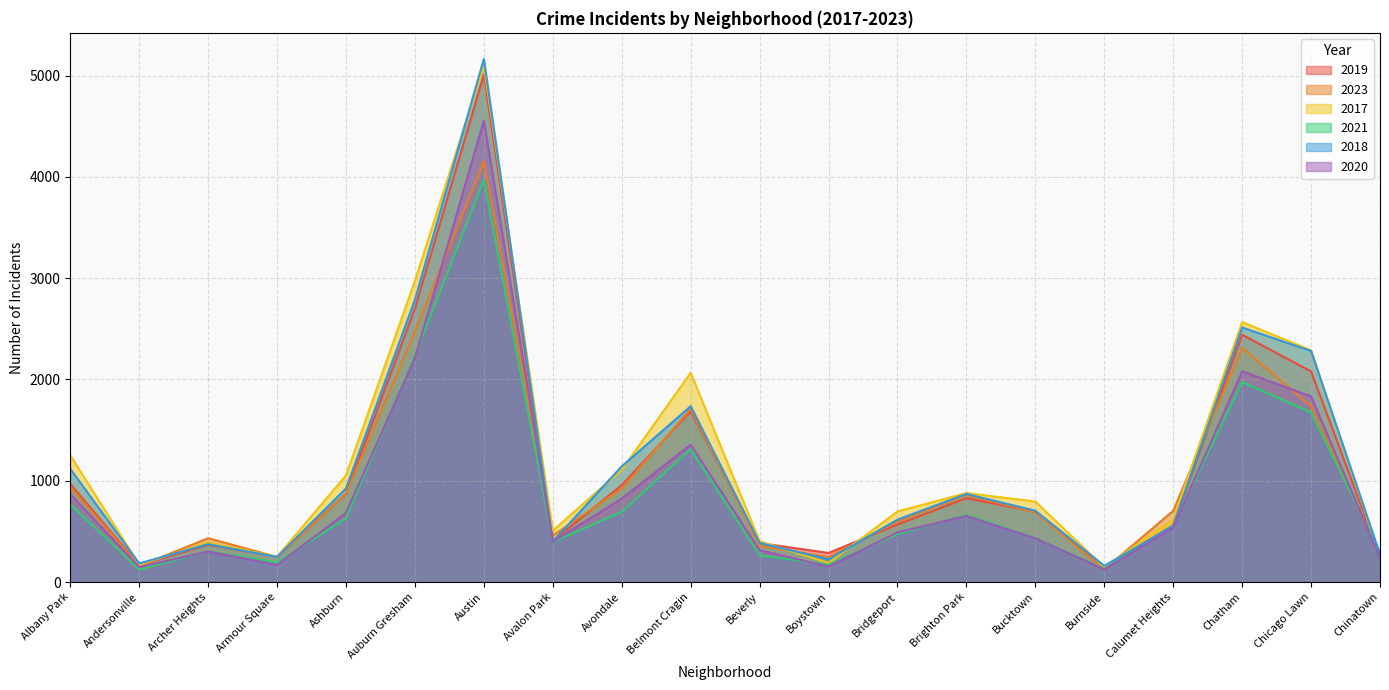

True or false: 2017 has a value of 2566 at Chatham.

True